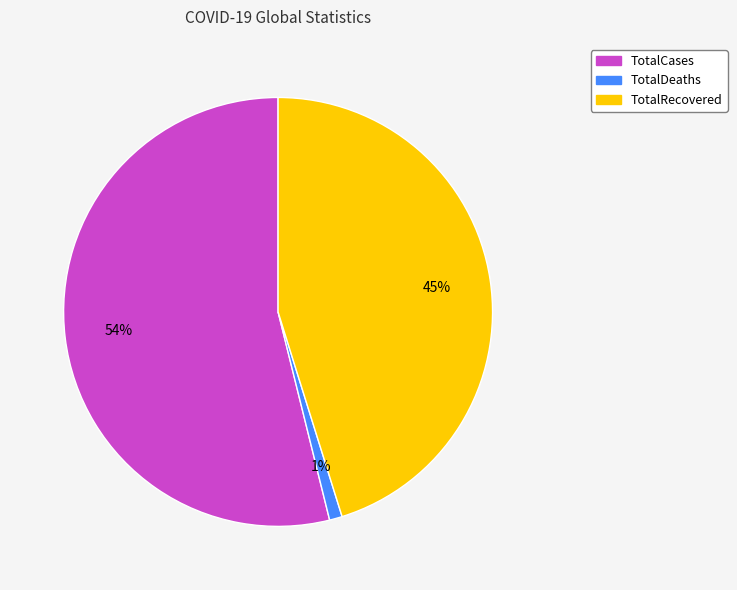

Between TotalRecovered and TotalDeaths, which is larger?

TotalRecovered